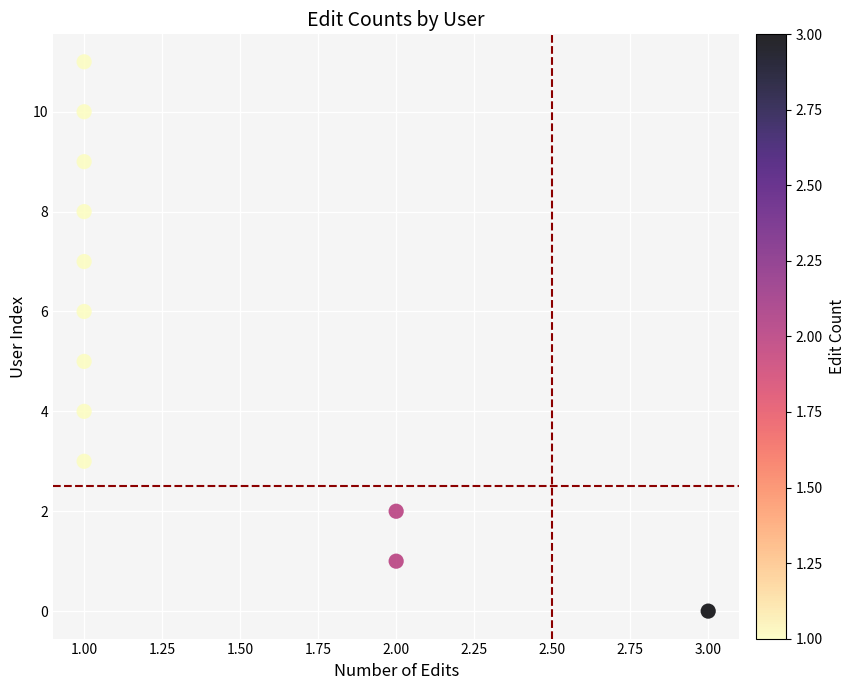

What is the range of Y values (max minus min)?

11